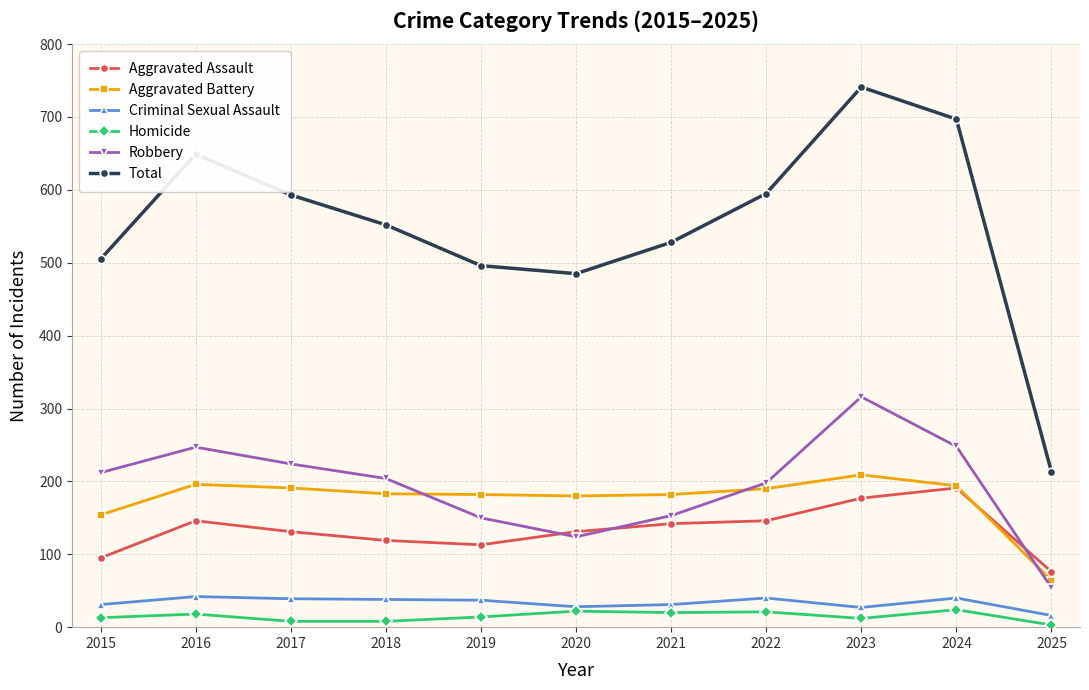

How many categories are shown in the chart?

11